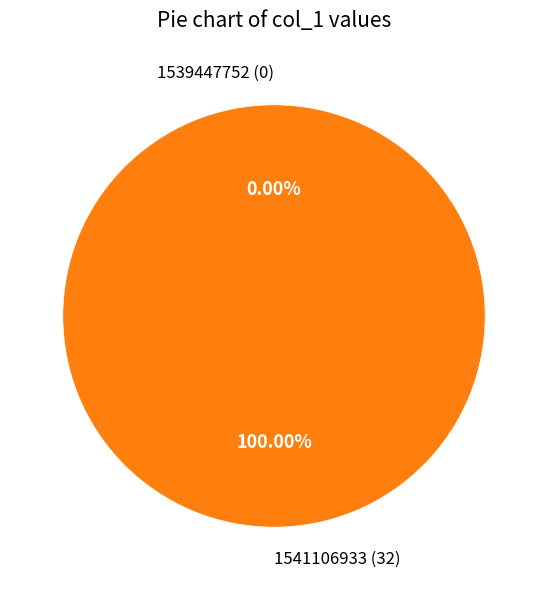

Which category has the smallest portion of the pie?

1539447752